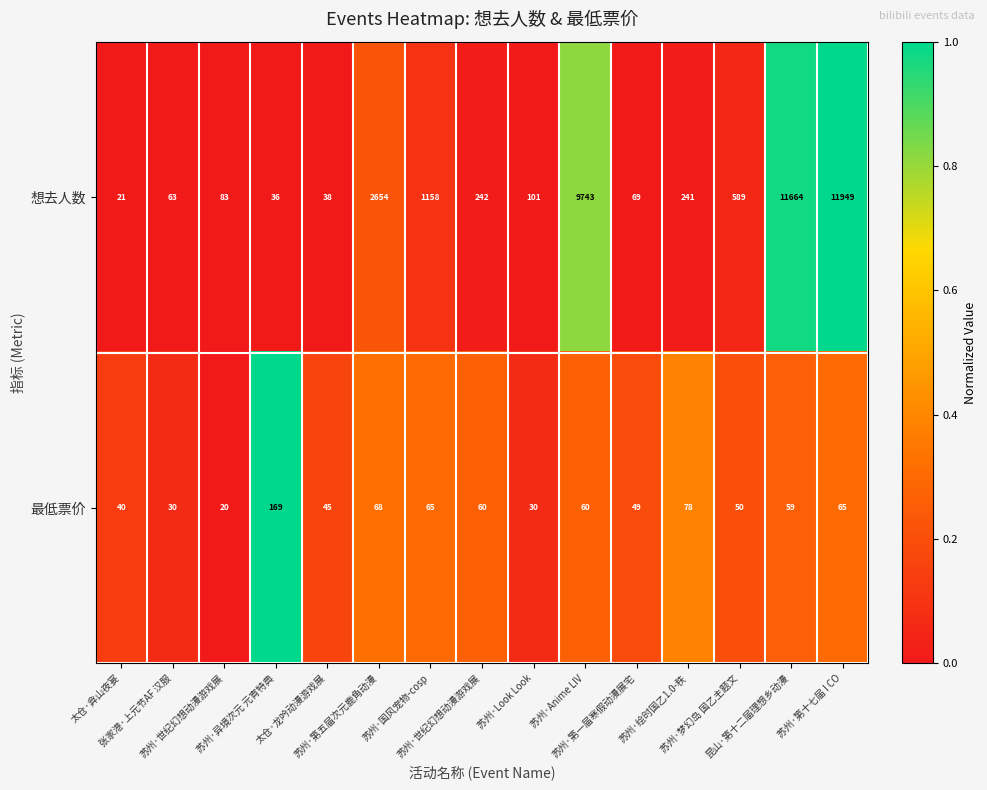

Which series has the largest total across all categories?

想去人数